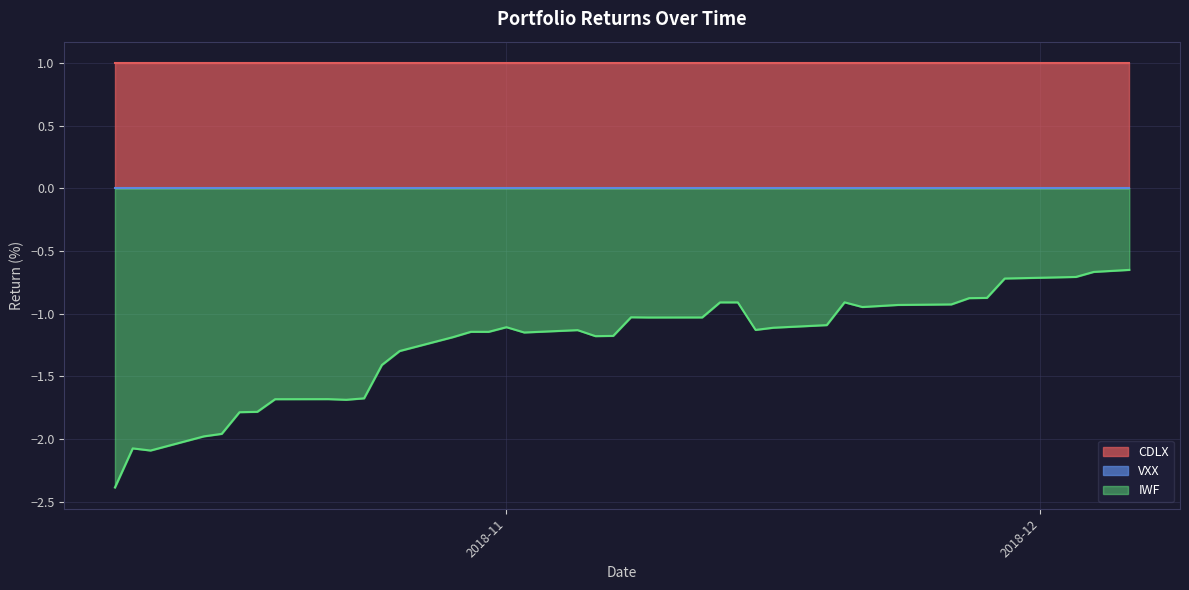

Which series has the largest total across all categories?

CDLX